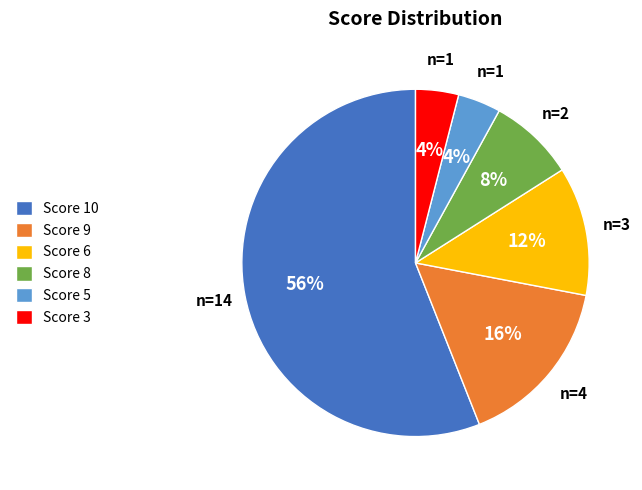

What is the ratio of the value at Score 6 to the value at Score 5?

3.0